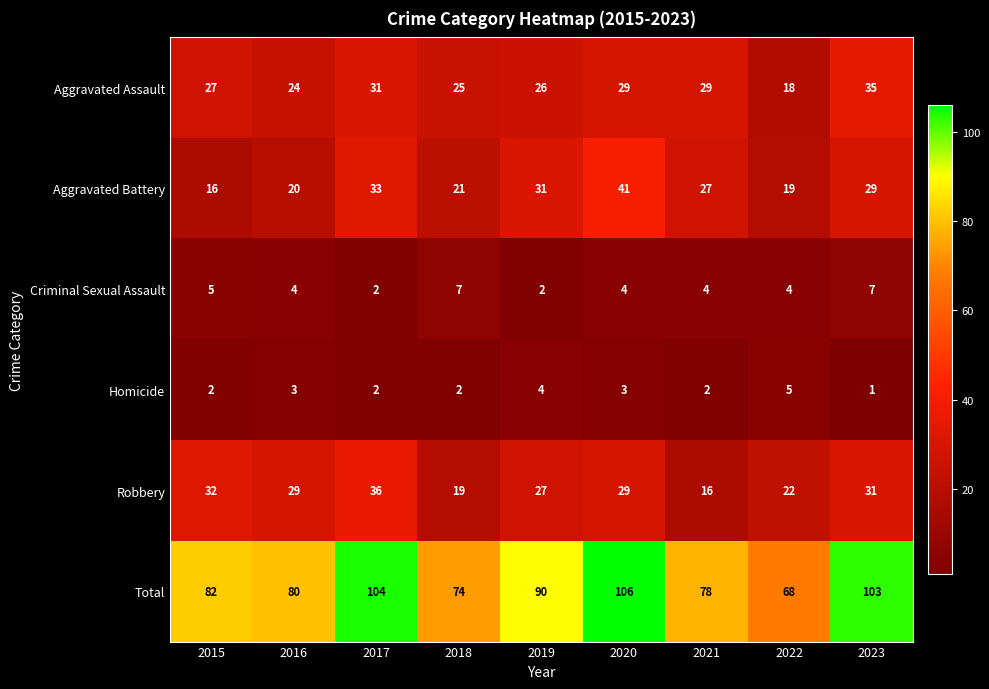

What is the spread (max minus min) of values at 2015?

80